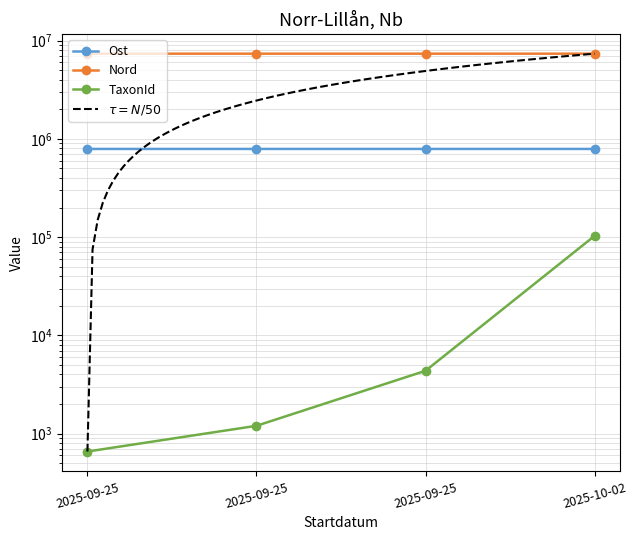

List the series in order of their peak value, lowest first.

TaxonId, Ost, Nord